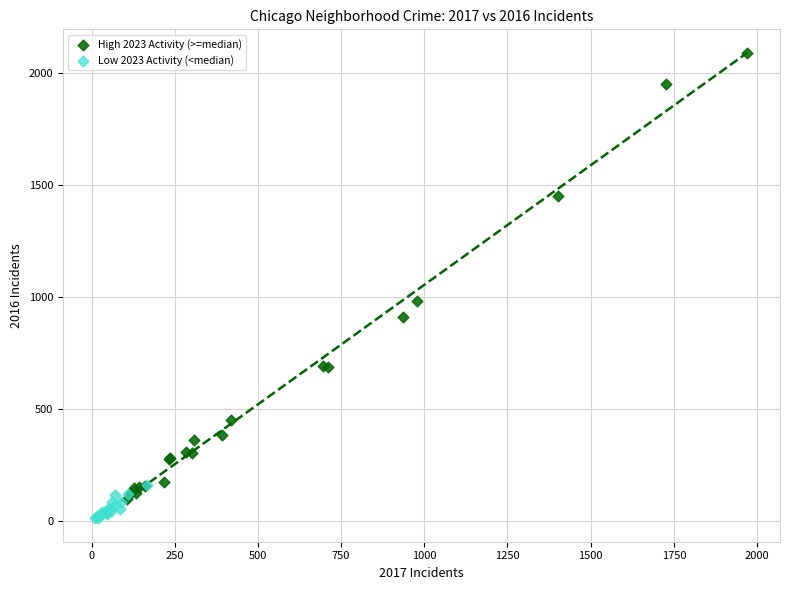

What are all the series names shown in the legend?

High 2023 Activity (>=median), Low 2023 Activity (<median)